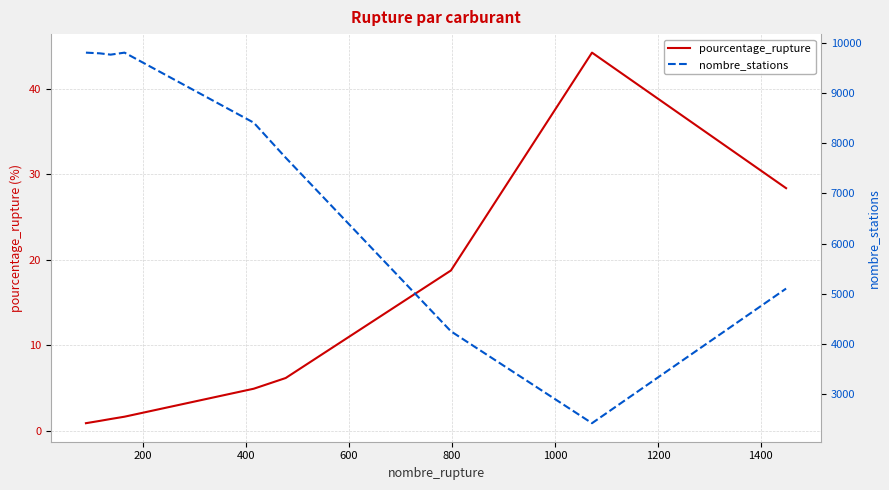

How many distinct data groups are displayed?

2